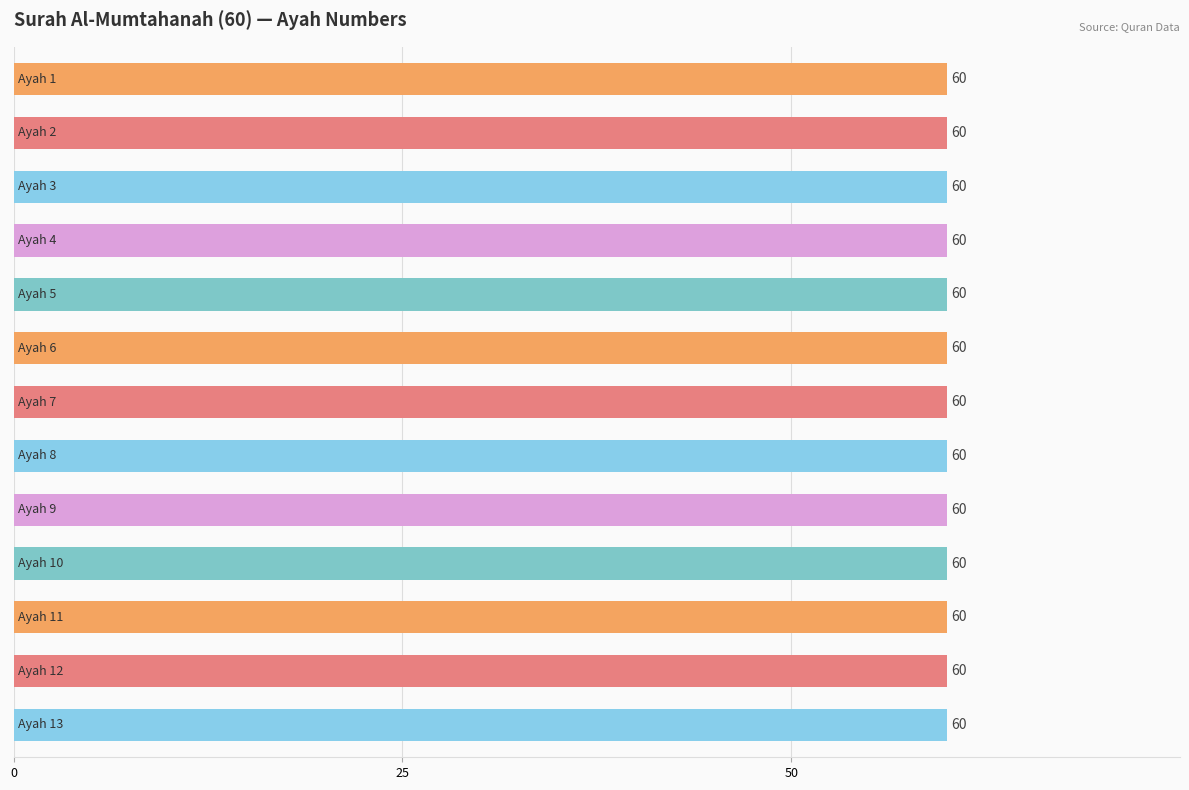

List the labels in order of value, smallest first.

Ayah 1, Ayah 2, Ayah 3, Ayah 4, Ayah 5, Ayah 6, Ayah 7, Ayah 8, Ayah 9, Ayah 10, Ayah 11, Ayah 12, Ayah 13